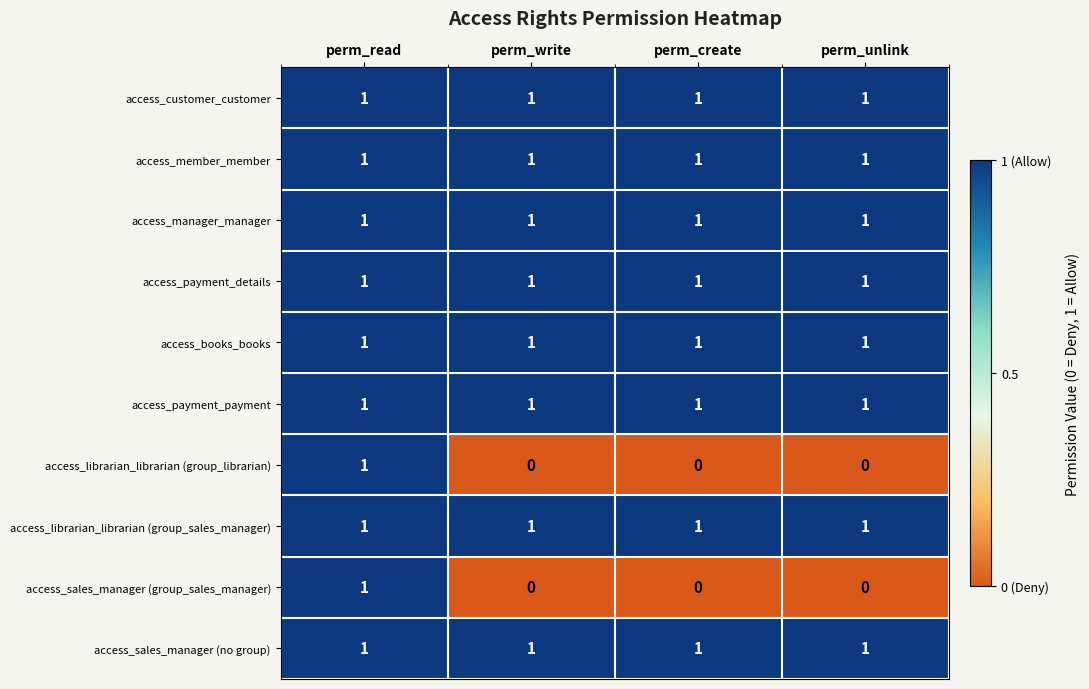

Is the value of access_customer_customer at perm_write greater than the value of access_librarian_librarian (group_librarian) at perm_write?

Yes